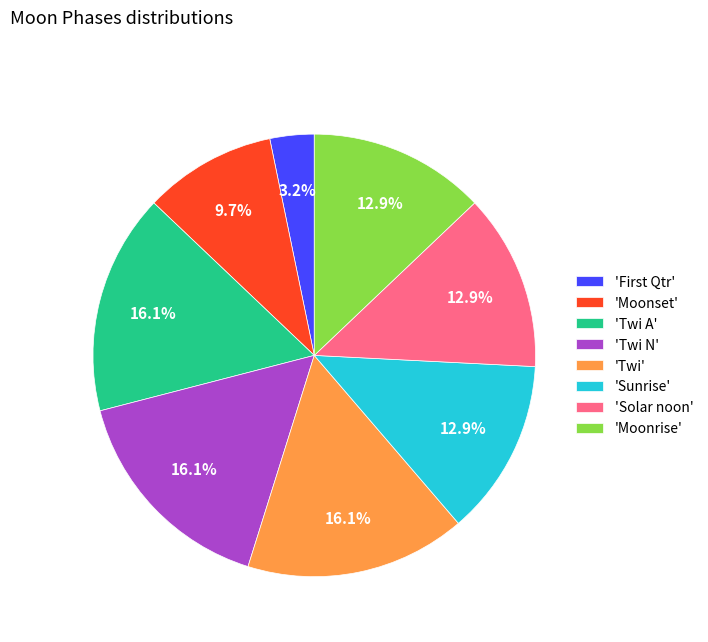

How many slices are in this pie chart?

8